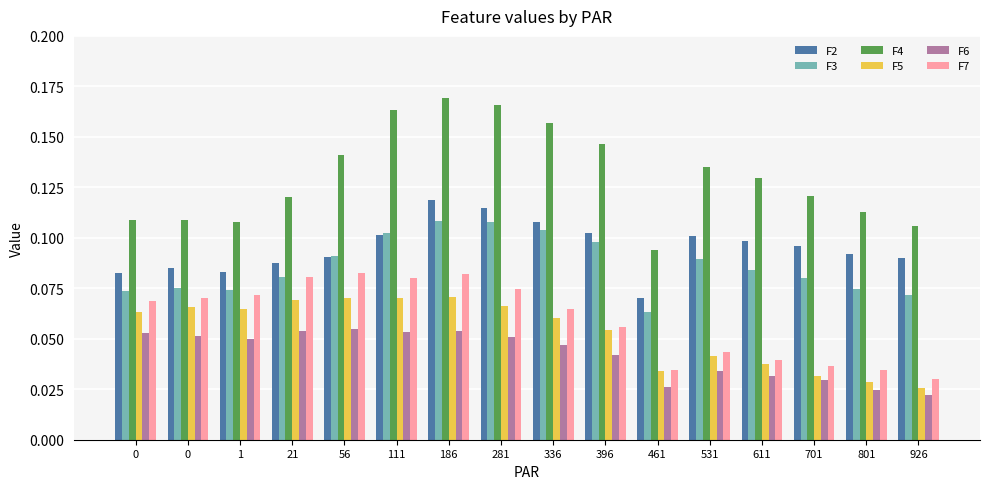

Reading left to right, what are all the values shown in this chart?

F2: 0.1	0.1	0.1	0.1	0.1	0.1	0.1	0.1	0.1	0.1	0.1	0.1	0.1	0.1	0.1	0.1
F3: 0.1	0.1	0.1	0.1	0.1	0.1	0.1	0.1	0.1	0.1	0.1	0.1	0.1	0.1	0.1	0.1
F4: 0.1	0.1	0.1	0.1	0.1	0.2	0.2	0.2	0.2	0.1	0.1	0.1	0.1	0.1	0.1	0.1
F5: 0.1	0.1	0.1	0.1	0.1	0.1	0.1	0.1	0.1	0.1	0.0	0.0	0.0	0.0	0.0	0.0
F6: 0.1	0.1	0.1	0.1	0.1	0.1	0.1	0.1	0.0	0.0	0.0	0.0	0.0	0.0	0.0	0.0
F7: 0.1	0.1	0.1	0.1	0.1	0.1	0.1	0.1	0.1	0.1	0.0	0.0	0.0	0.0	0.0	0.0